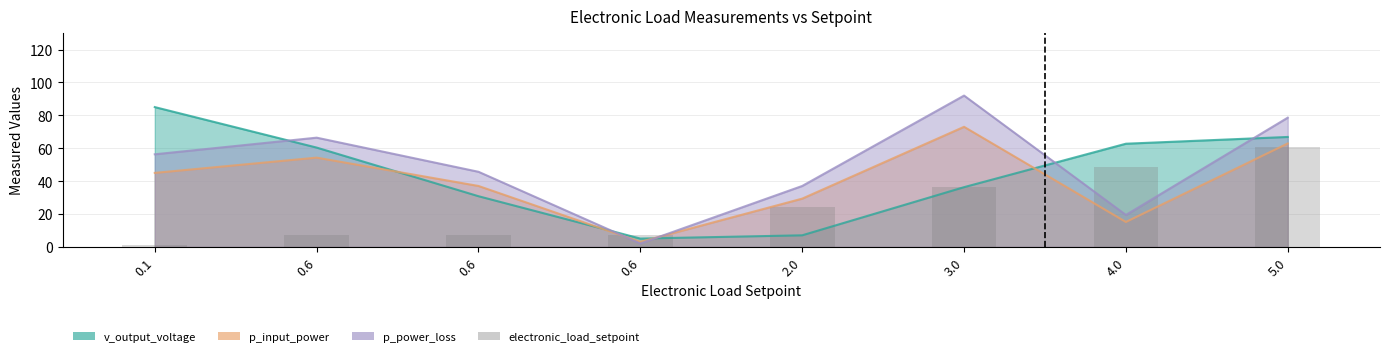

What is the value of the 1st bar from the left?

1.0